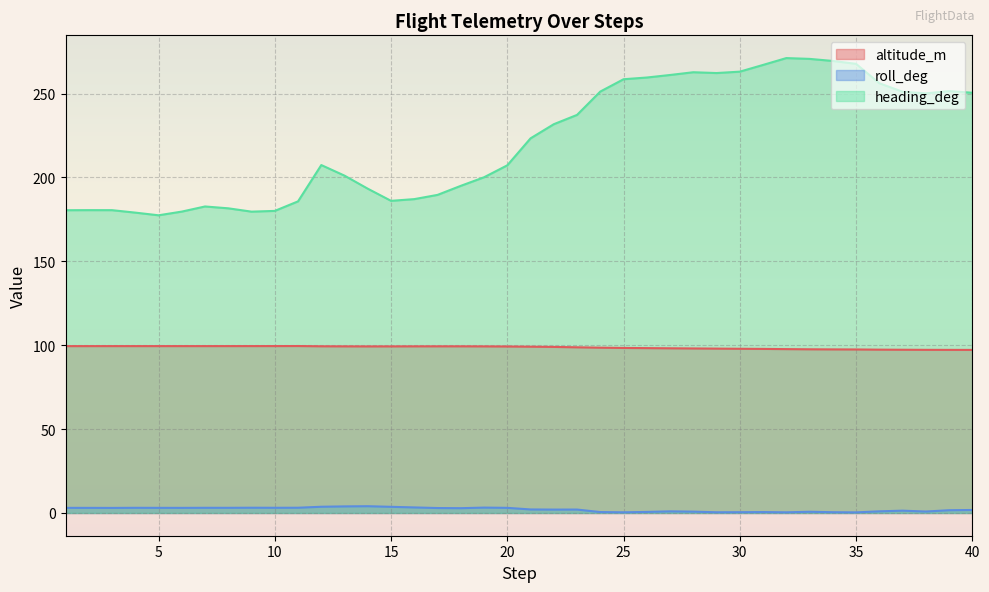

Is it true that roll_deg equals 5.3 at 13?

False